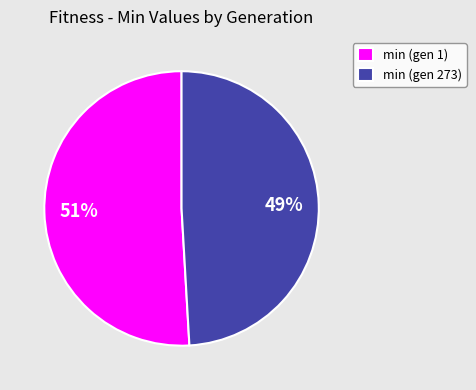

Which has a higher value, min (gen 273) or min (gen 1)?

min (gen 1)